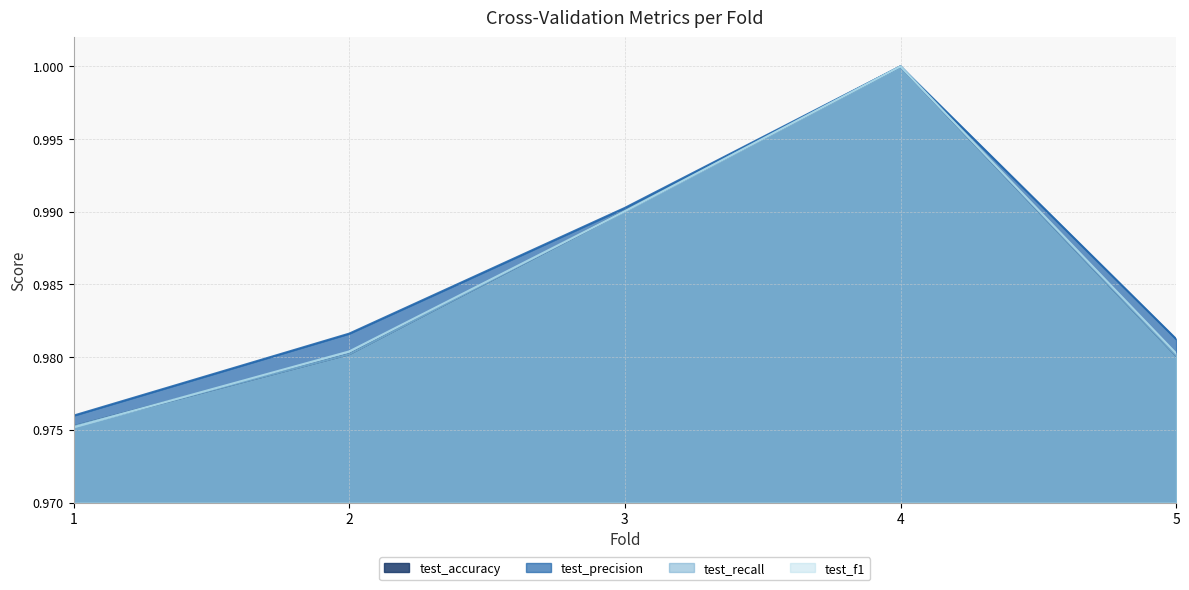

At which label is test_accuracy closest to 0?

1